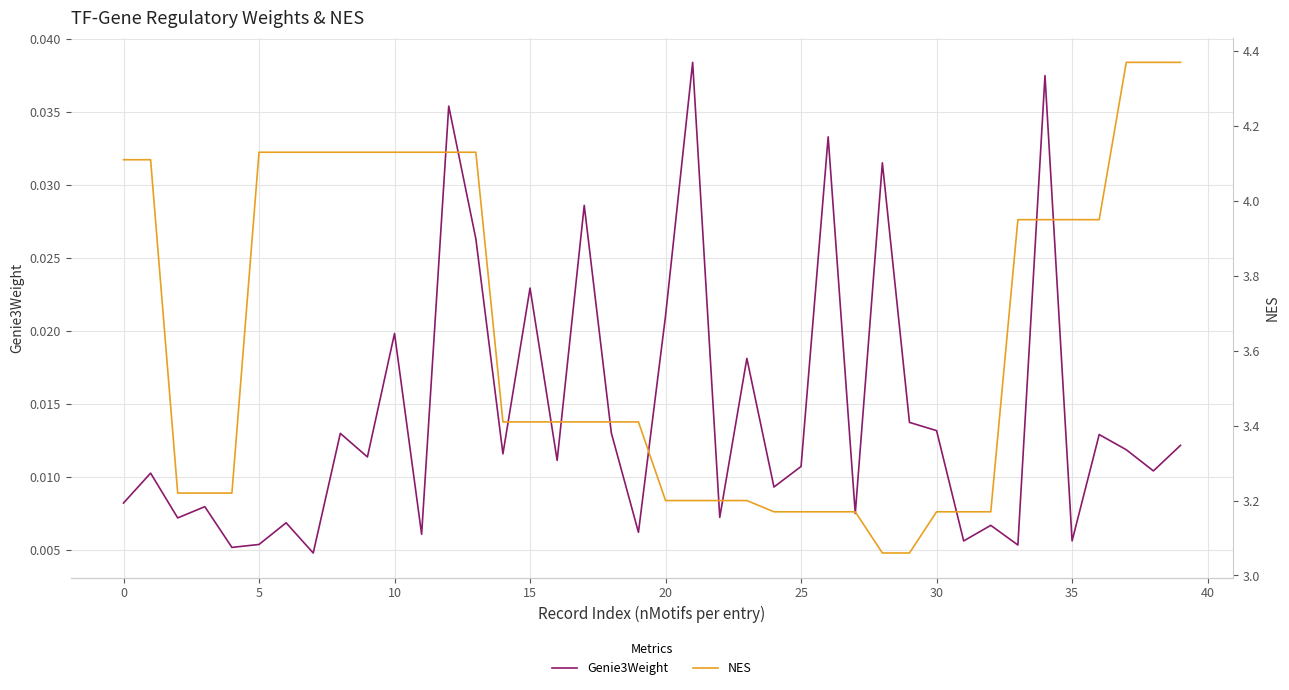

At which category is the sum across all series the highest?

39